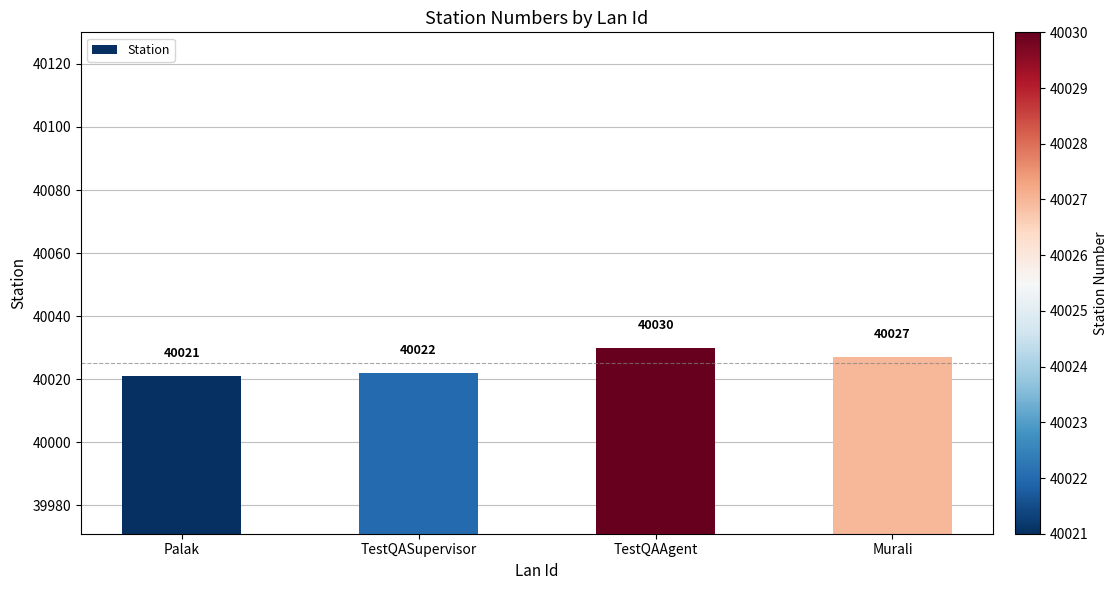

Reading left to right, transcribe all the data shown in this chart.

40021	40022	40030	40027